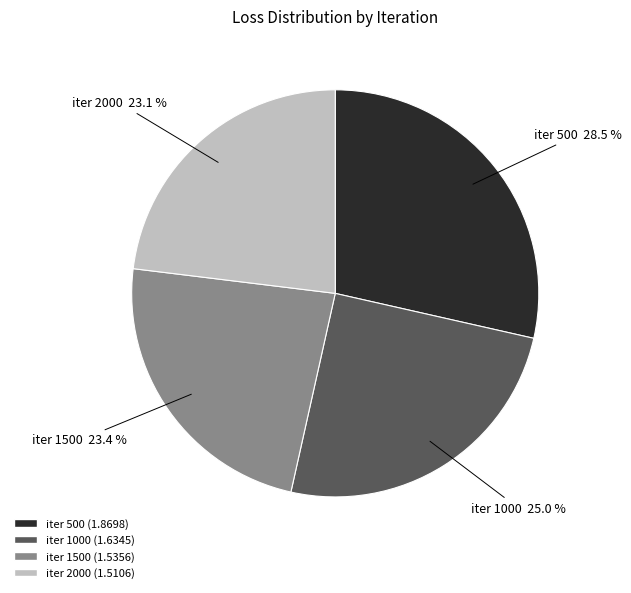

Does any single category account for the majority?

No